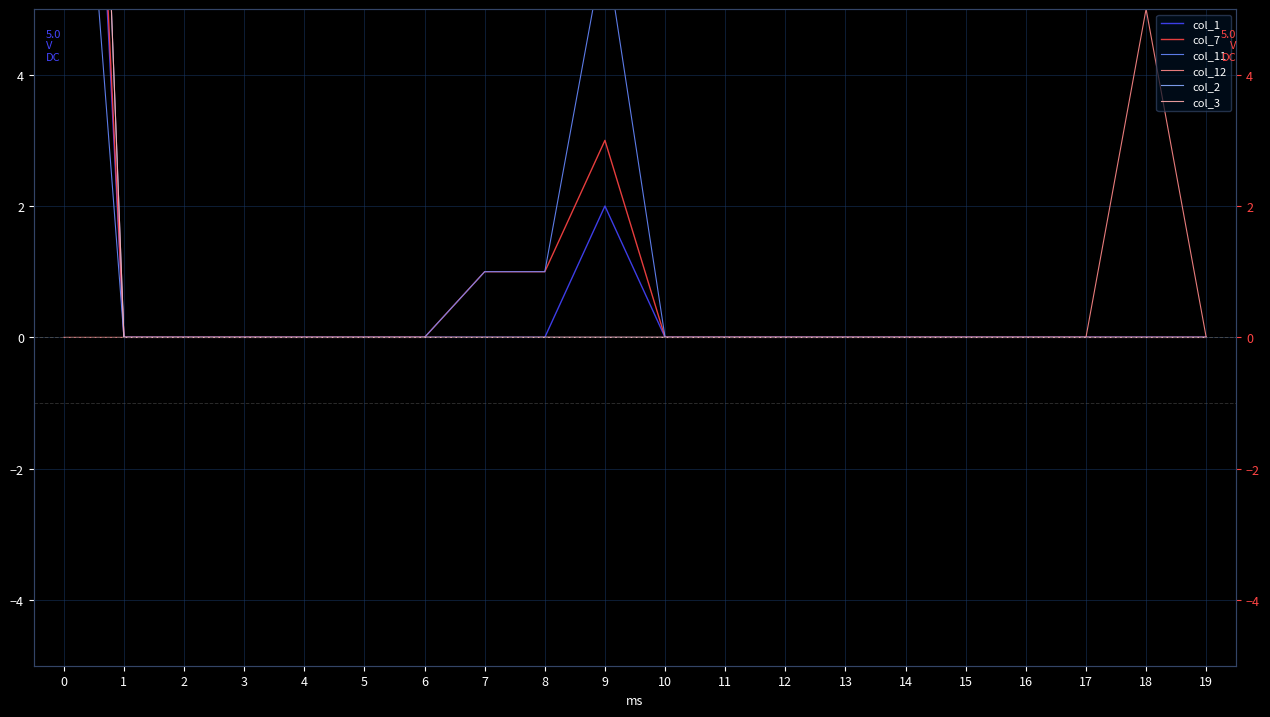

Rank the series at 17 from lowest to highest value.

col_1, col_7, col_11, col_12, col_2, col_3